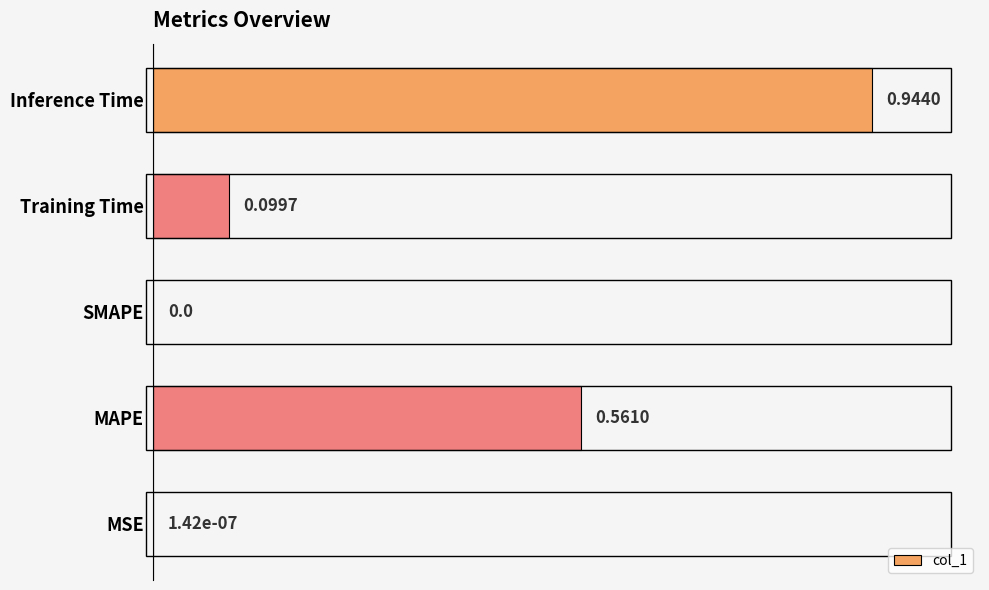

What is the maximum value shown in the chart?

1.0